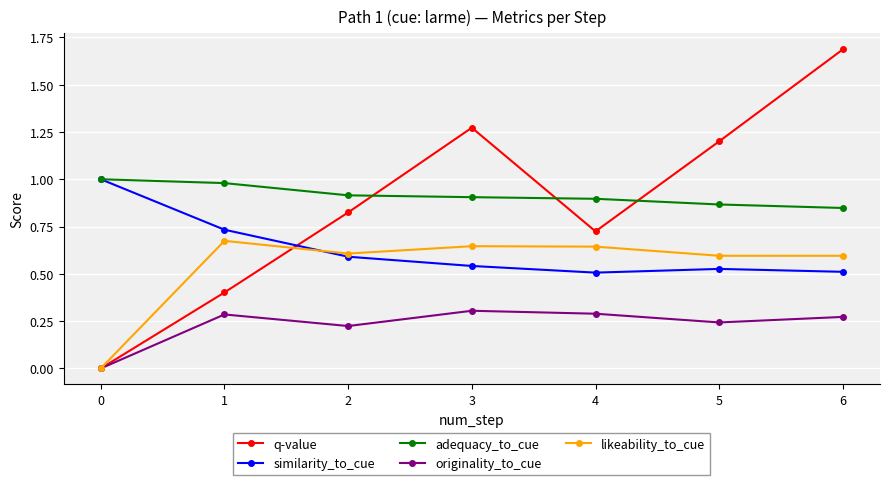

What is the value of the q-value point at the 2nd from the left?

0.4